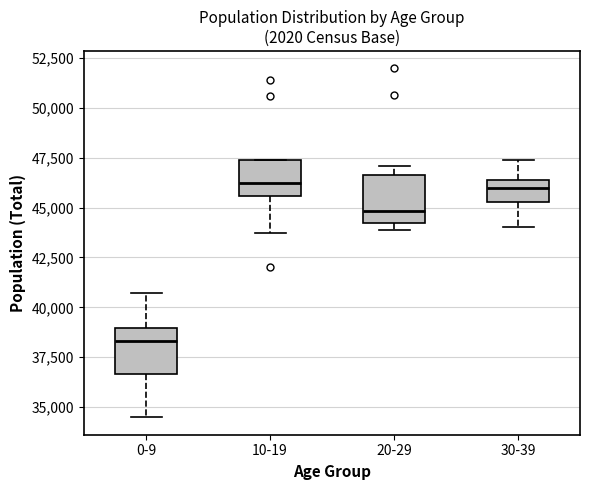

Reading left to right, read every box against the y-axis: the position of its median line, the range the box covers, and the ends of its whiskers. The values are not printed on the chart, so give them approximately, as read against the axis.

0-9: median 38500, box 36500 to 39000, whiskers 34500 to 40500
10-19: median 46000, box 45500 to 47500, whiskers 43500 to 47500
20-29: median 45000, box 44000 to 46500, whiskers 44000 (just below the box's lower edge) to 47000
30-39: median 46000, box 45500 to 46500, whiskers 44000 to 47500